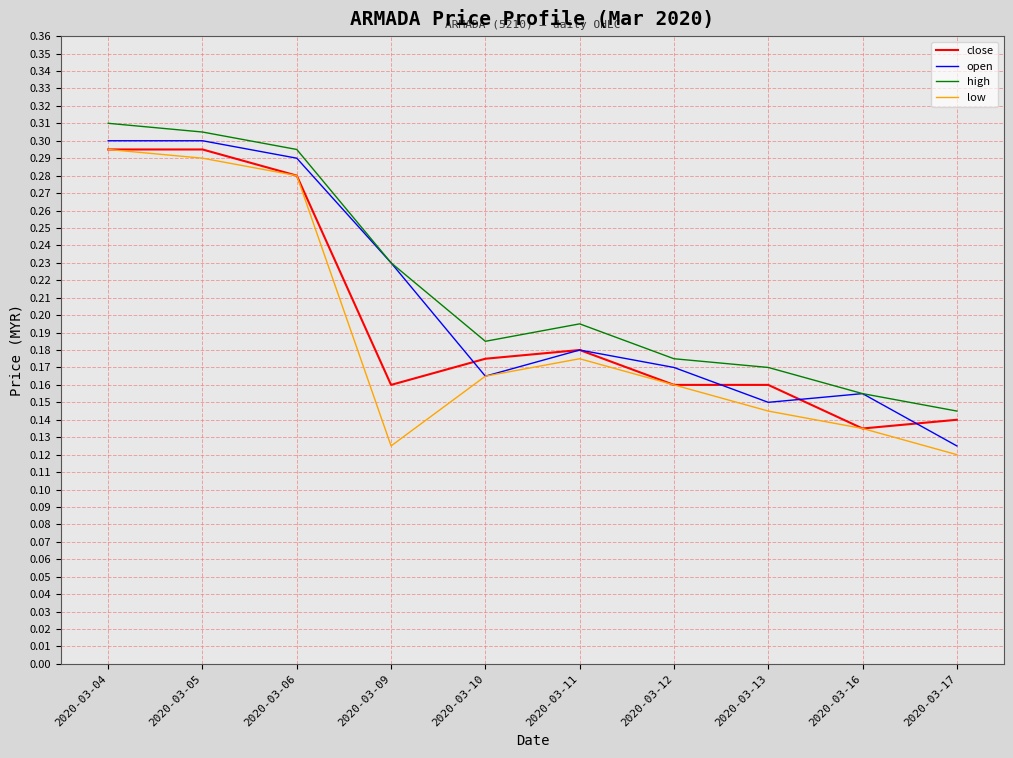

The value of high at 2020-03-04 is 0.3. True or false?

True